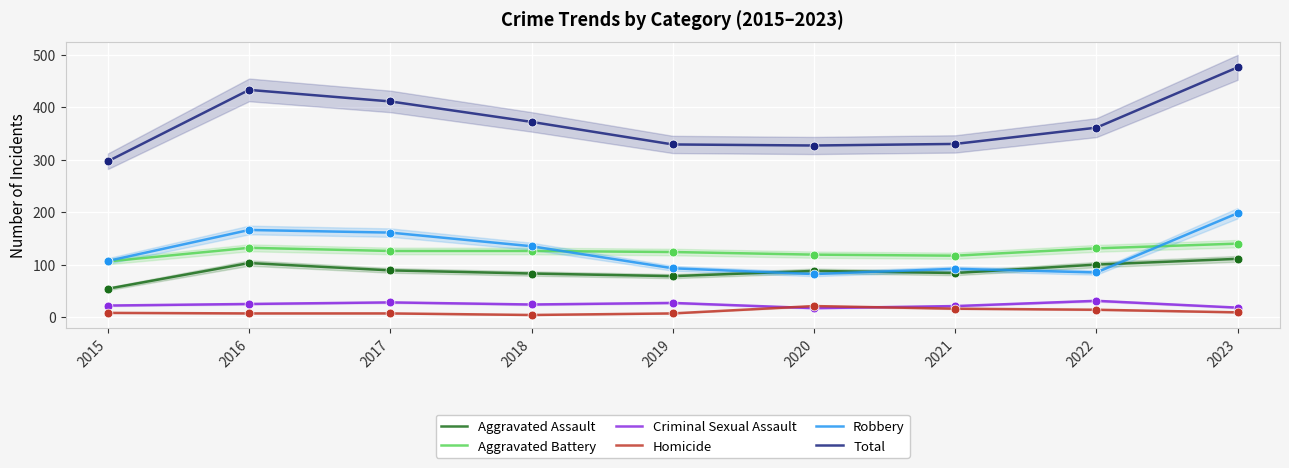

Which series contains the highest Y value?

Total